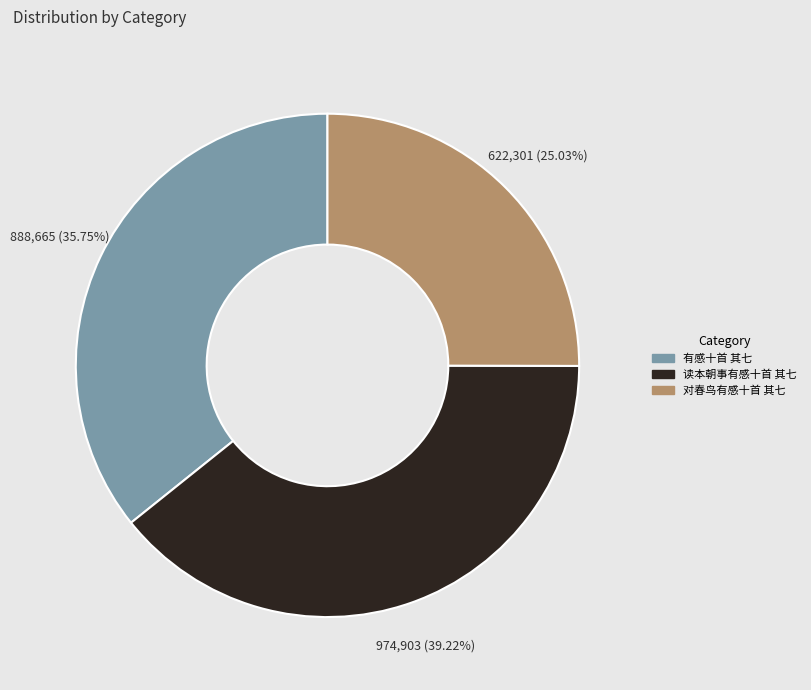

Does 读本朝事有感十首 其七 account for over 50% of the chart?

No